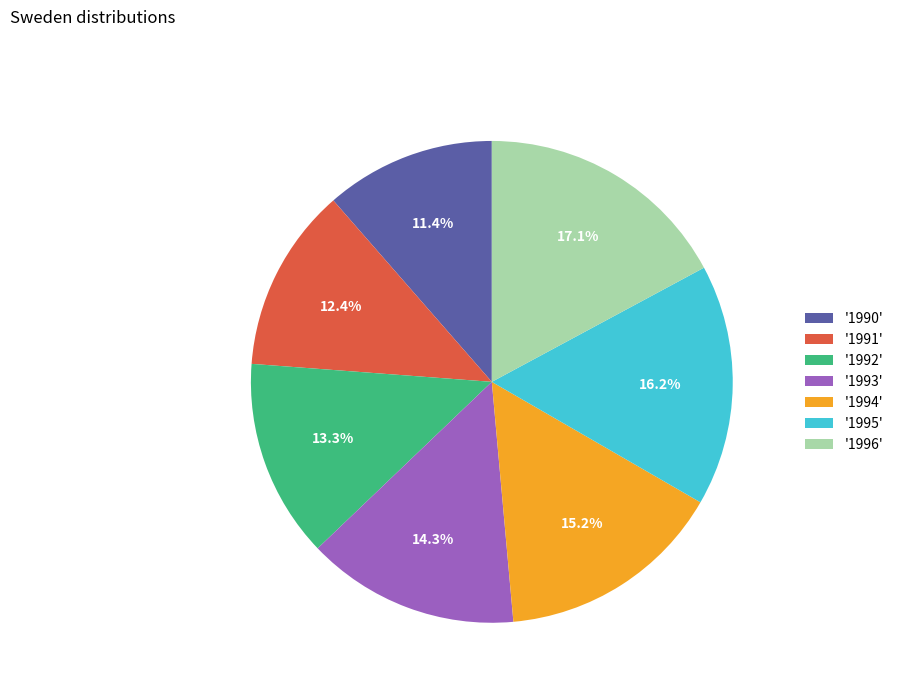

Approximately how many times larger is the value at '1995' compared to '1994'?

1.1